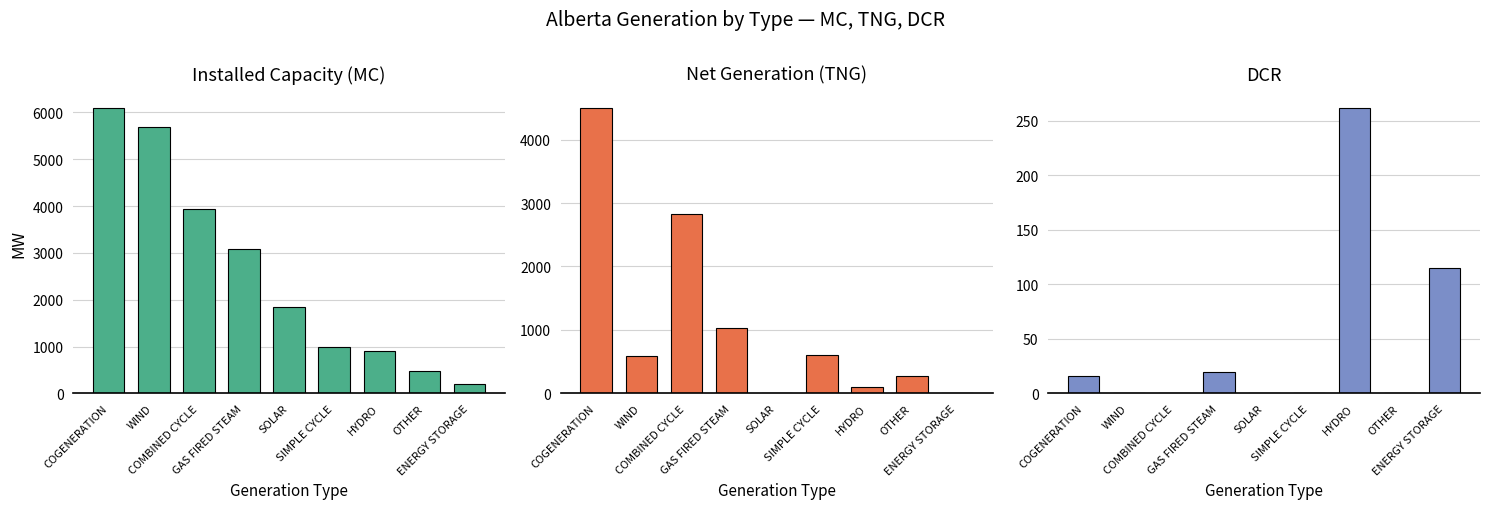

What is the approximate value of Net Generation (TNG) at COGENERATION, to the nearest 10?

4500